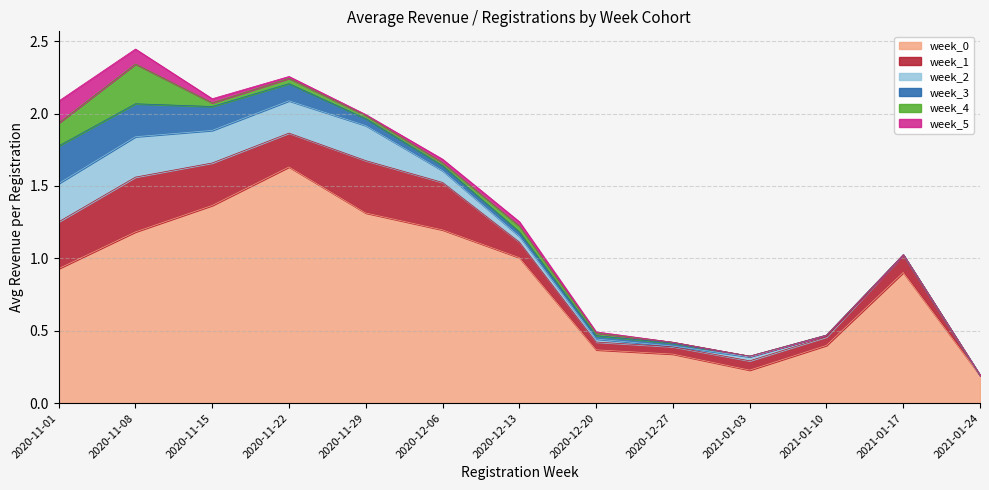

What is the difference between the week_4 values at 2021-01-03 and 2020-11-01?

0.2